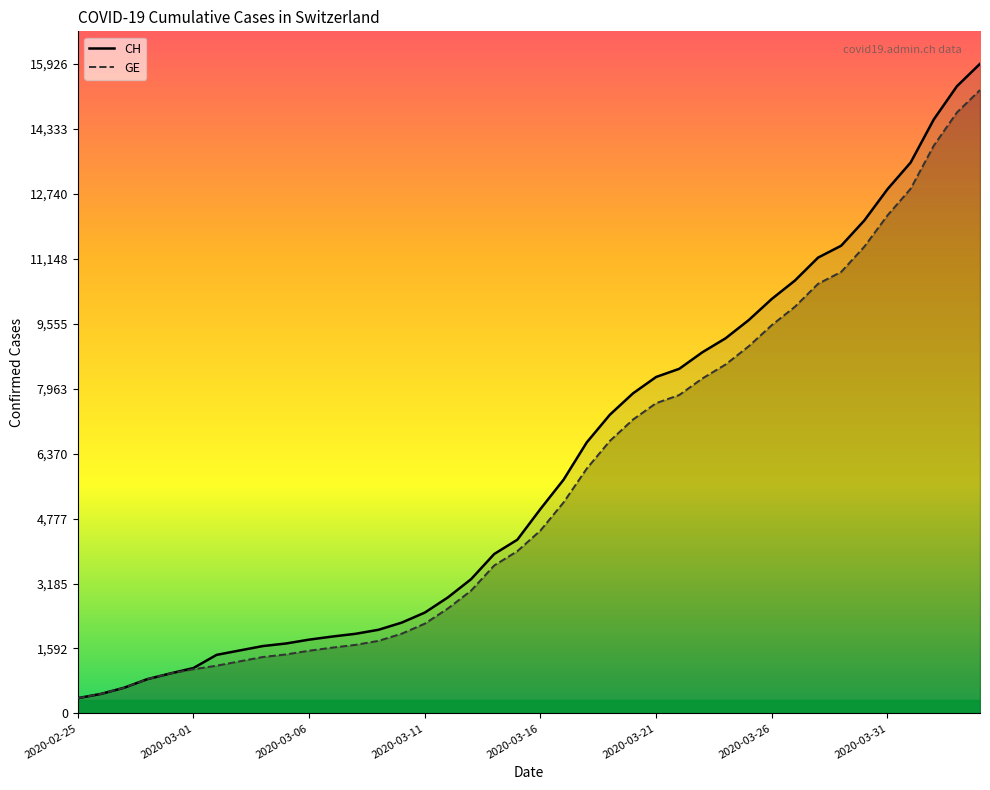

What is the maximum value shown in the chart?

15926